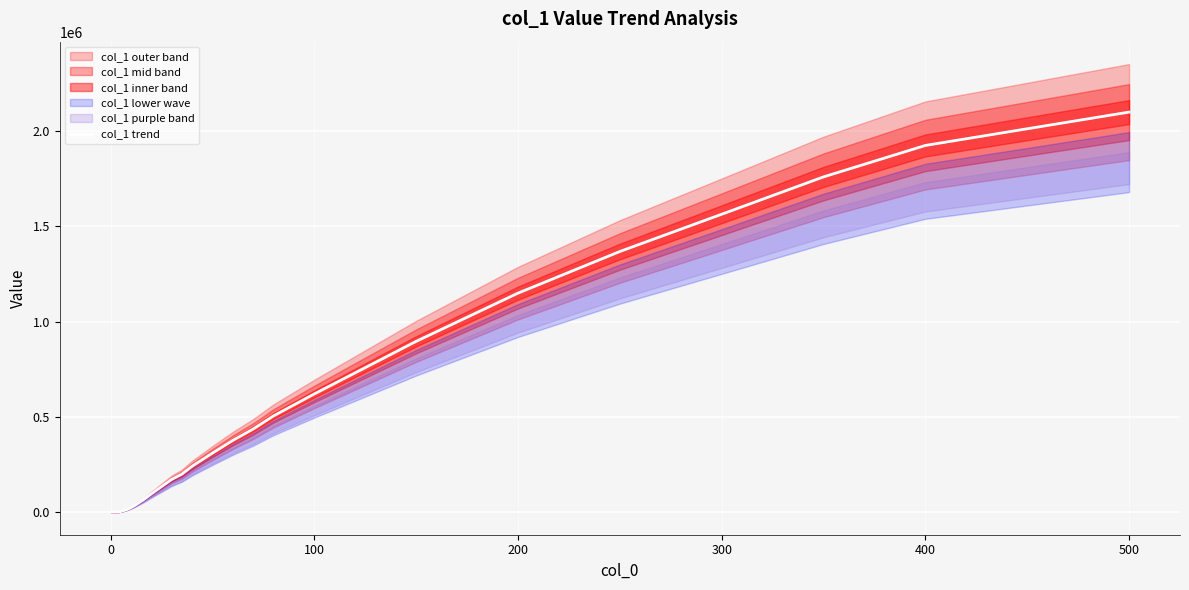

Is it true that col_1 trend equals 979878 at 0?

False